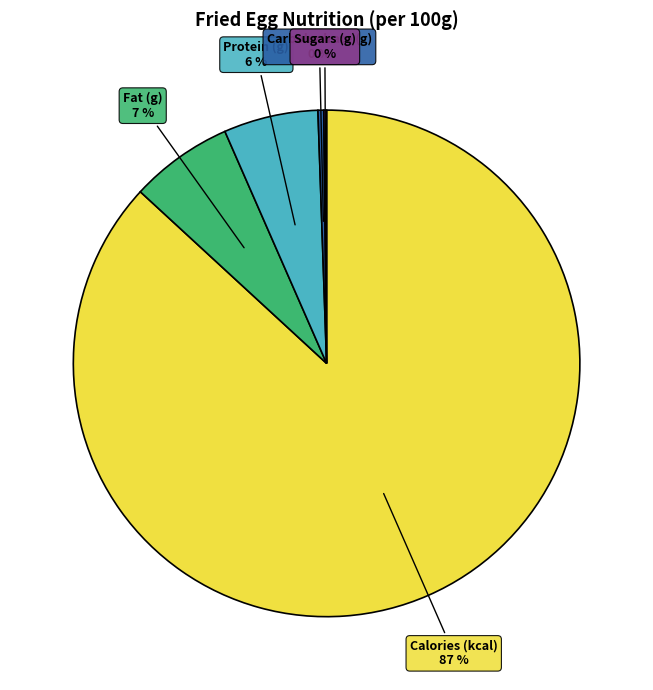

Is there a majority slice in this chart?

Yes